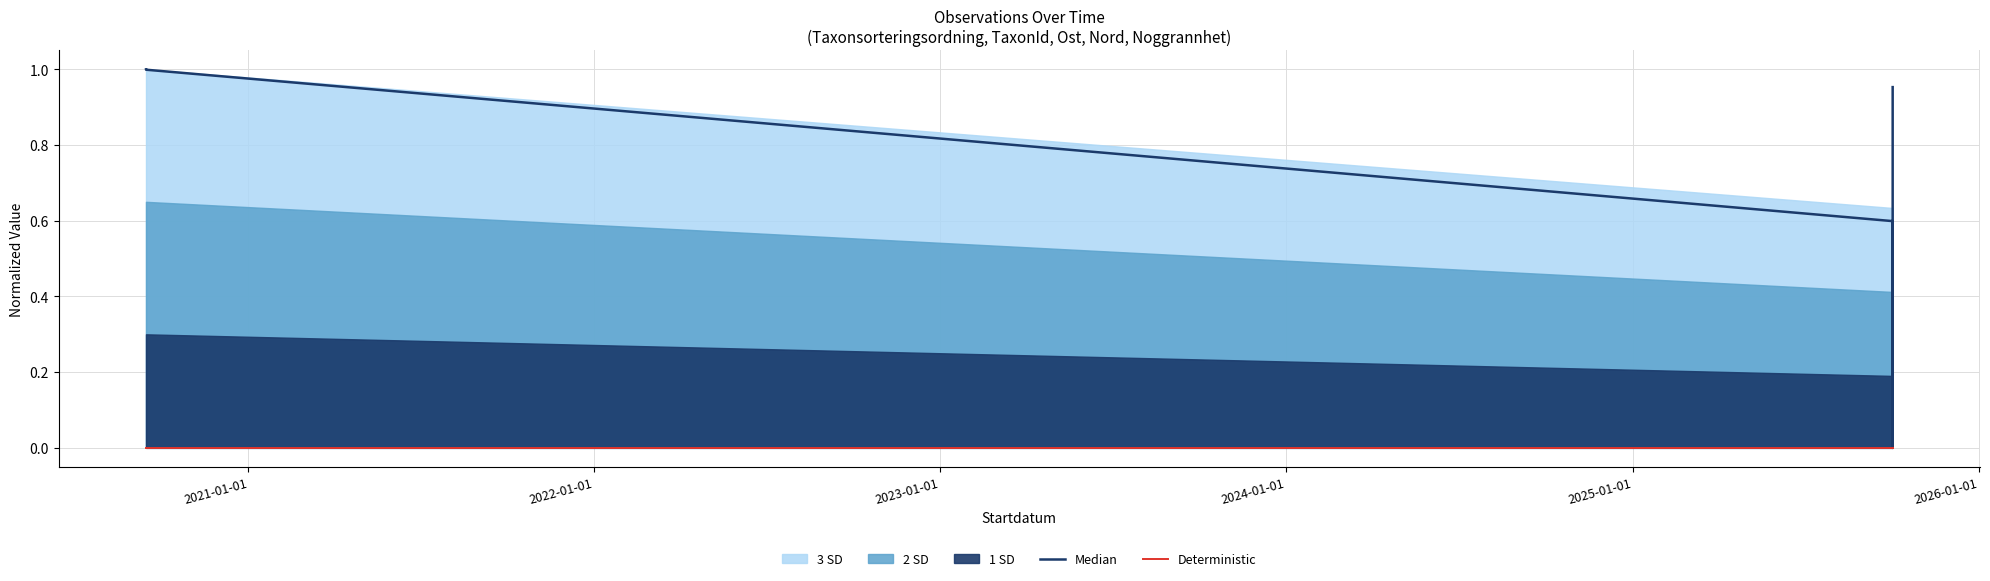

Which series changed the most between 2022-01-01 and 2026-01-01?

Median